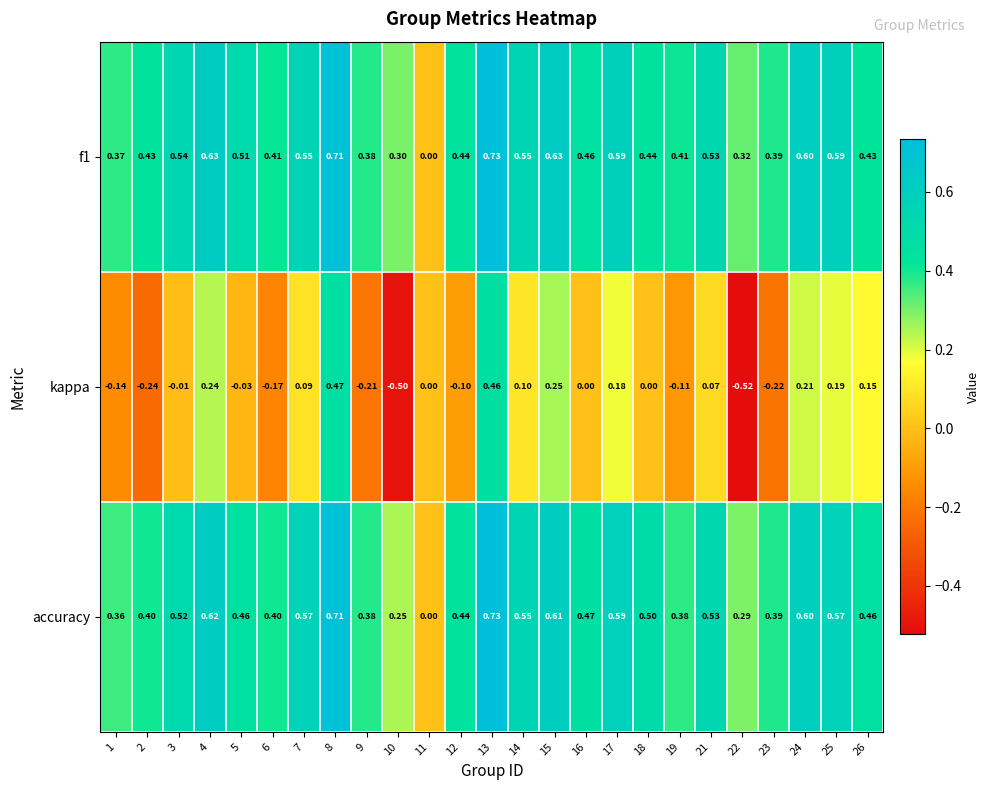

How many distinct data groups are displayed?

3